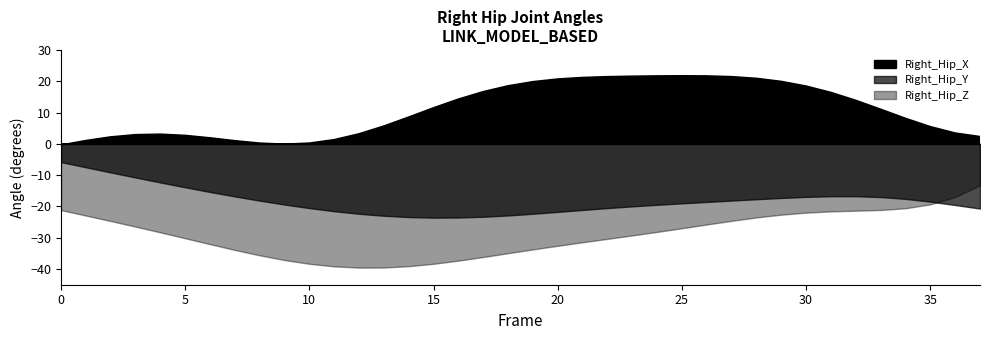

Reading left to right, extract all data points from this chart.

Right_Hip_X: -0.3	1.1	2.3	3.0	3.1	2.7	1.9	1.0	0.3	-0.1	0.3	1.4	3.2	5.7	8.6	11.5	14.3	16.7	18.6	19.9	20.7	21.2	21.5	21.6	21.7	21.8	21.7	21.5	21.0	20.0	18.5	16.4	13.9	11.1	8.2	5.5	3.5	2.4
Right_Hip_Y: -5.8	-7.5	-9.1	-10.7	-12.3	-13.9	-15.4	-16.8	-18.1	-19.4	-20.5	-21.5	-22.3	-23.0	-23.4	-23.6	-23.5	-23.3	-22.9	-22.3	-21.7	-21.1	-20.5	-20.0	-19.5	-19.0	-18.6	-18.1	-17.7	-17.3	-16.9	-16.7	-16.7	-17.0	-17.6	-18.5	-19.5	-20.7
Right_Hip_Z: -21.2	-22.9	-24.7	-26.4	-28.3	-30.2	-32.0	-33.9	-35.6	-37.1	-38.3	-39.1	-39.5	-39.5	-39.1	-38.3	-37.3	-36.1	-34.9	-33.7	-32.6	-31.4	-30.3	-29.2	-28.1	-27.0	-25.8	-24.6	-23.5	-22.6	-22.0	-21.6	-21.4	-21.1	-20.6	-19.3	-17.0	-13.2